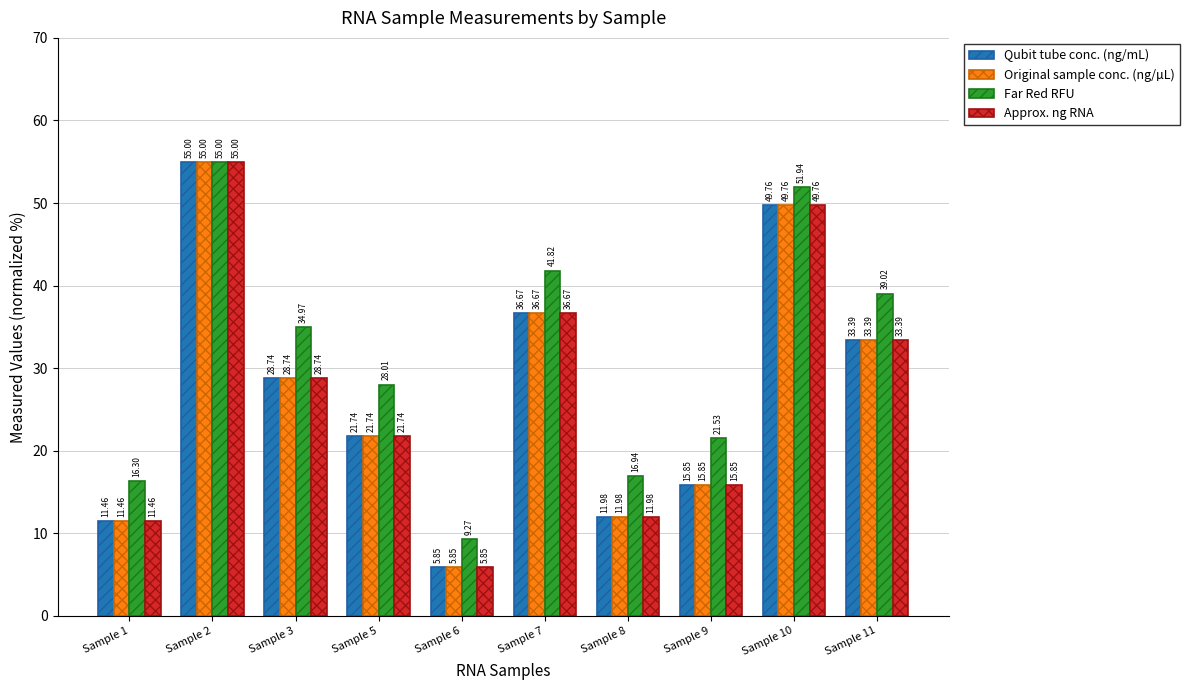

List the labels in order of Far Red RFU value, smallest first.

Sample 6, Sample 1, Sample 8, Sample 9, Sample 5, Sample 3, Sample 11, Sample 7, Sample 10, Sample 2